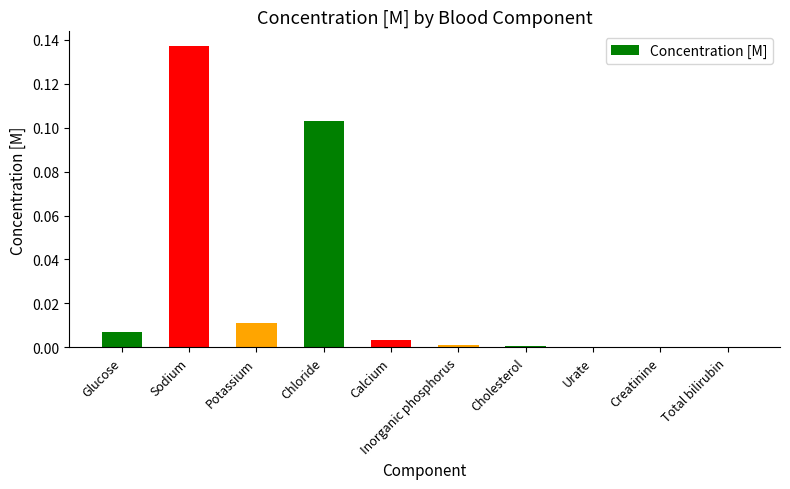

Is it true that the value at Total bilirubin is 0.0?

True